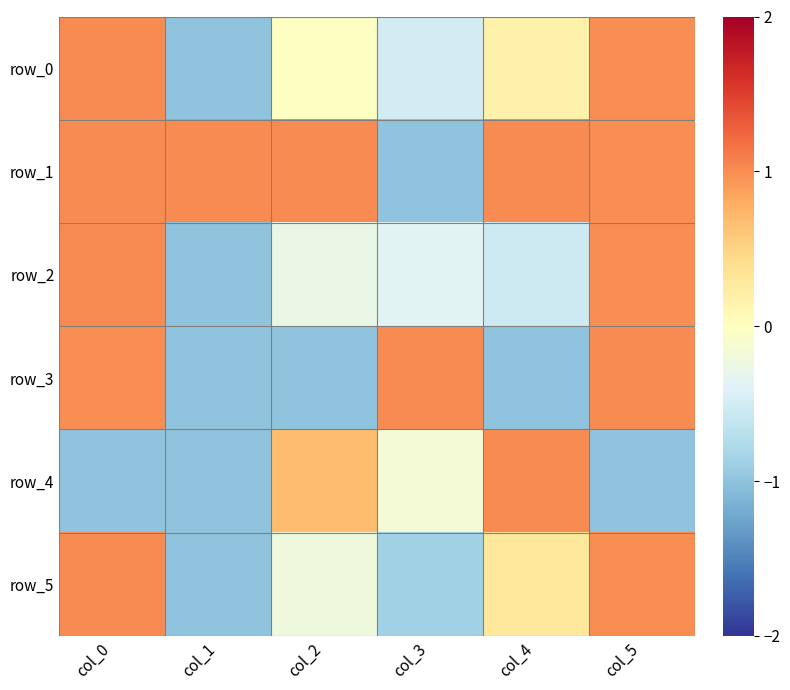

How many data points in row_4 are less than 0?

4